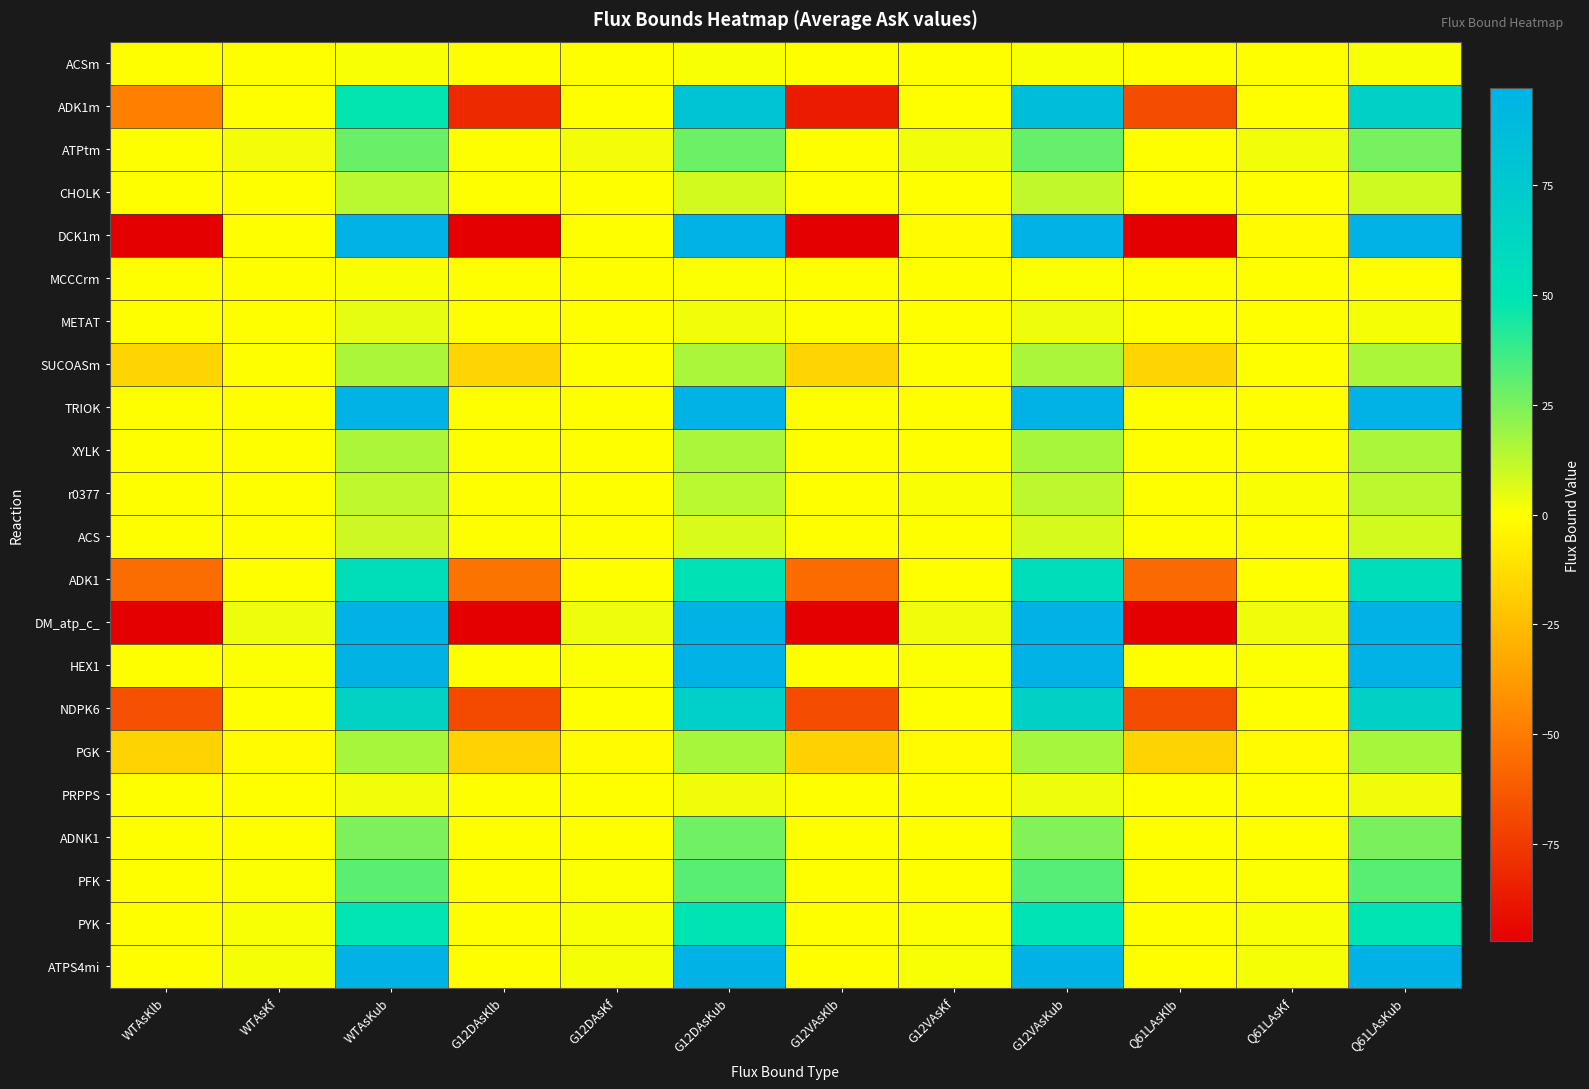

At how many categories does at least one series exceed 906?

4